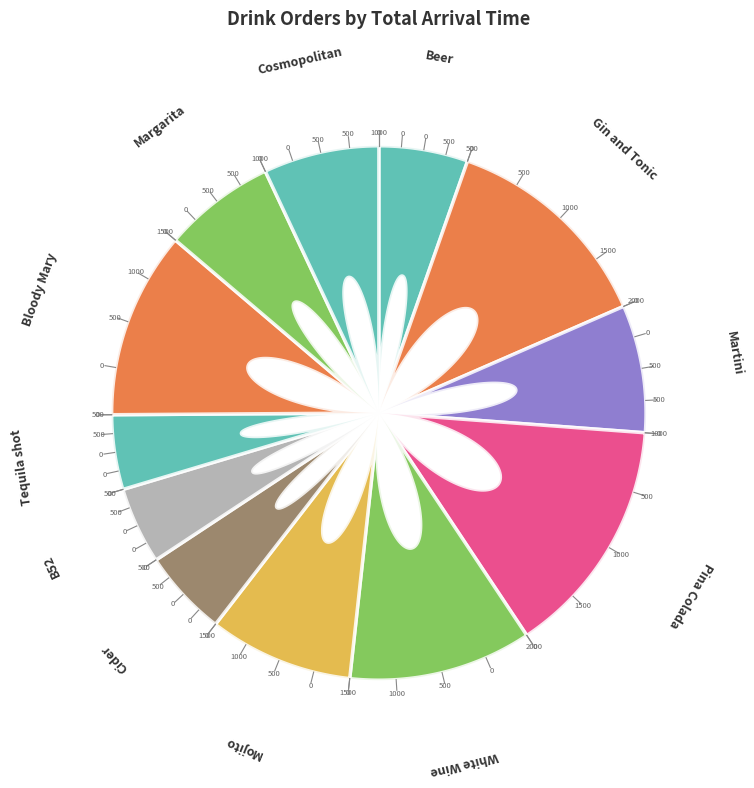

Is Mojito the majority of the pie?

No